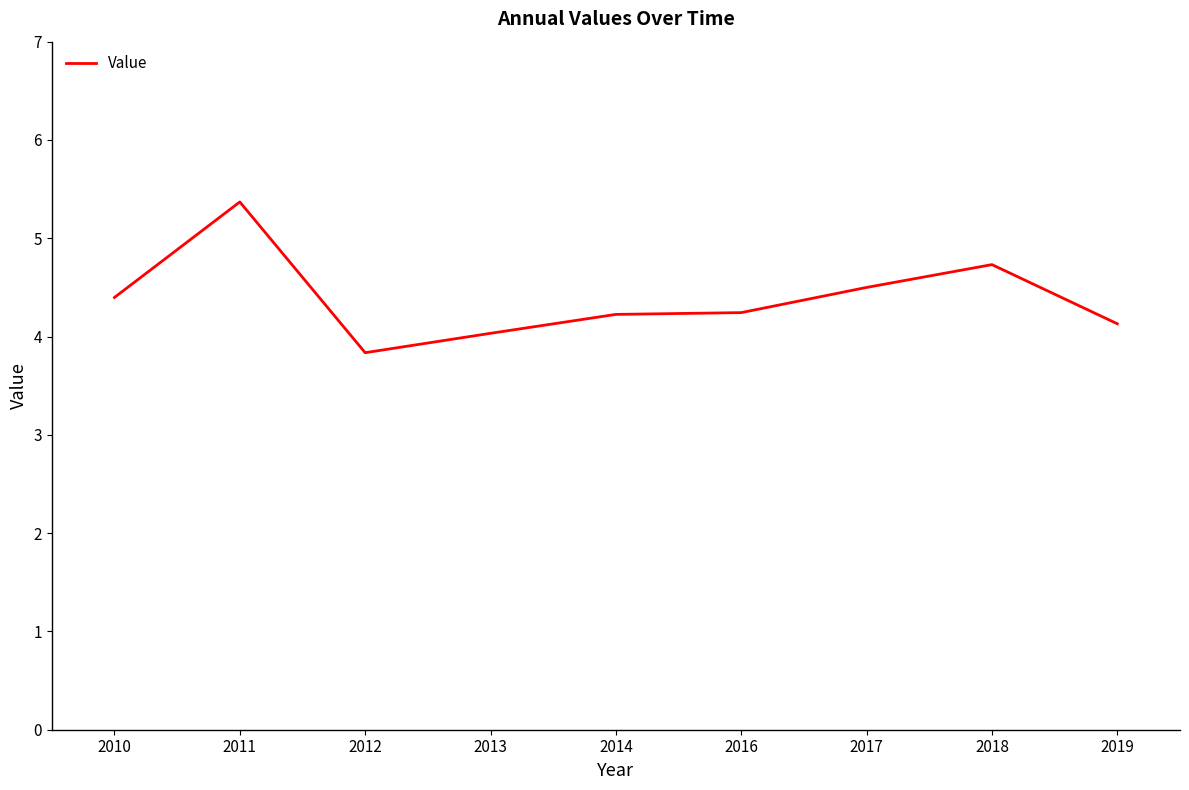

Read the value at 2012.

3.8